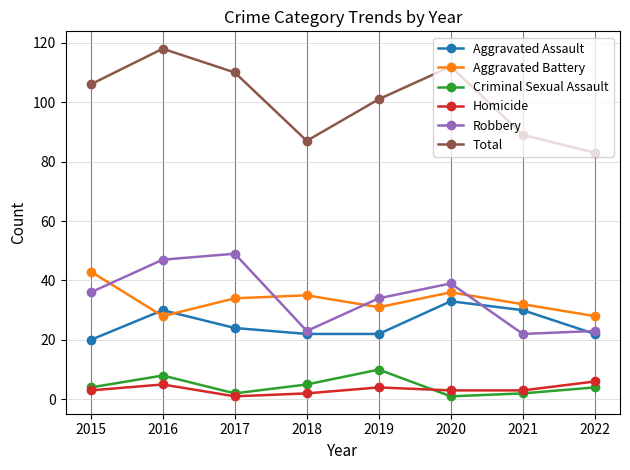

What is the value of the Aggravated Assault point at the 1st from the left?

20